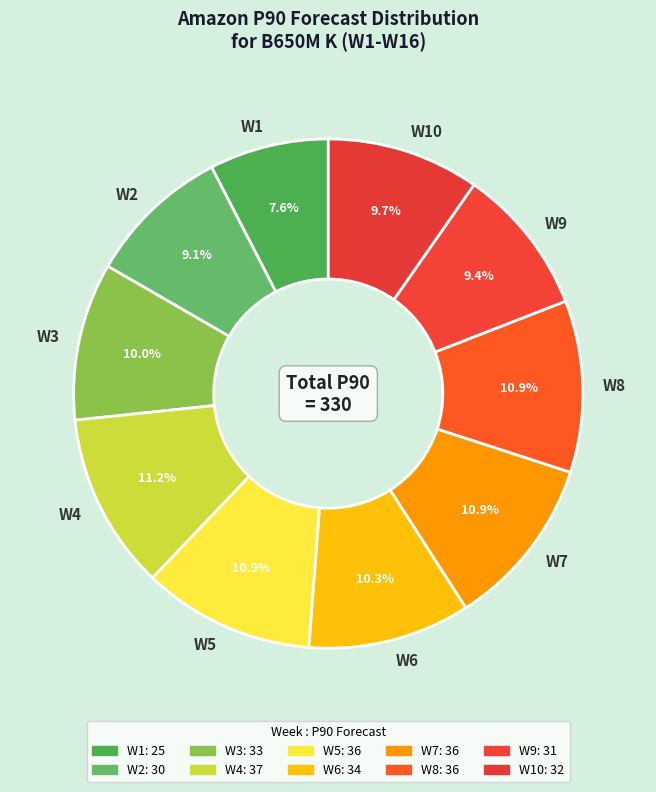

To the nearest percent, what portion does W7 represent?

11%